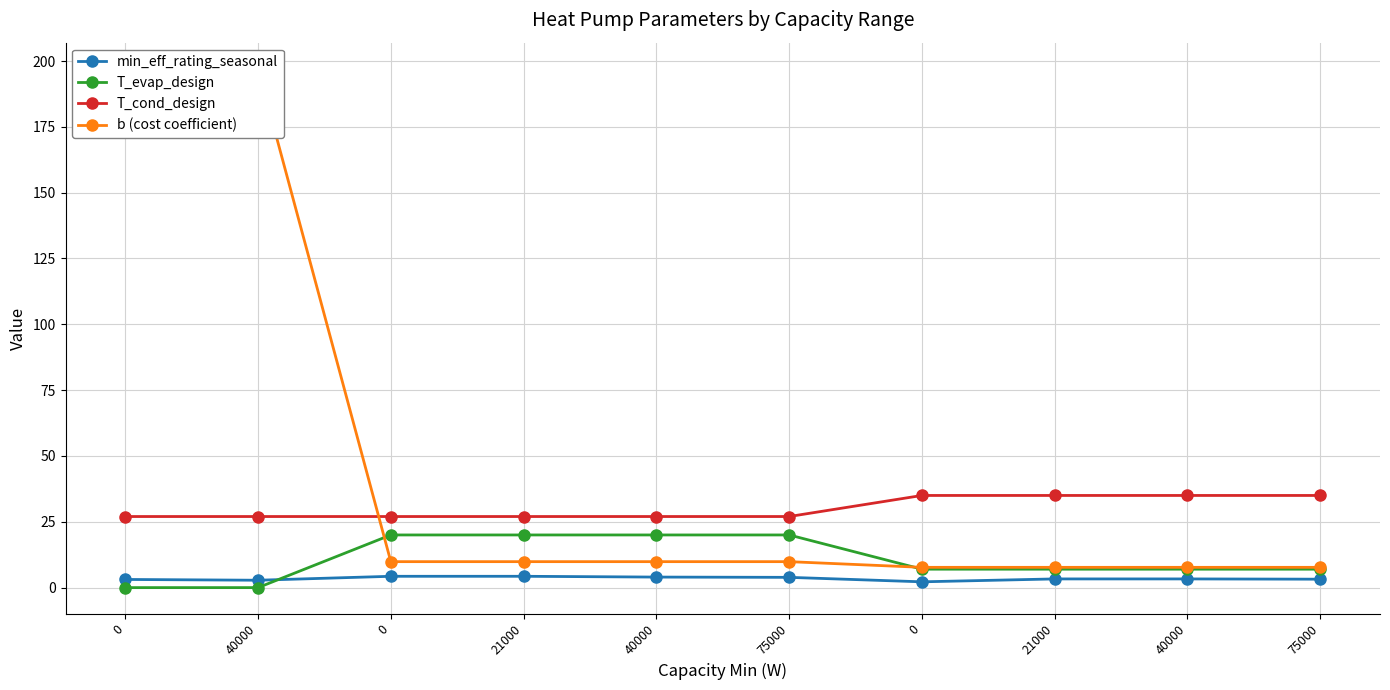

What is the value of the T_cond_design point at the 8th from the left?

27.0